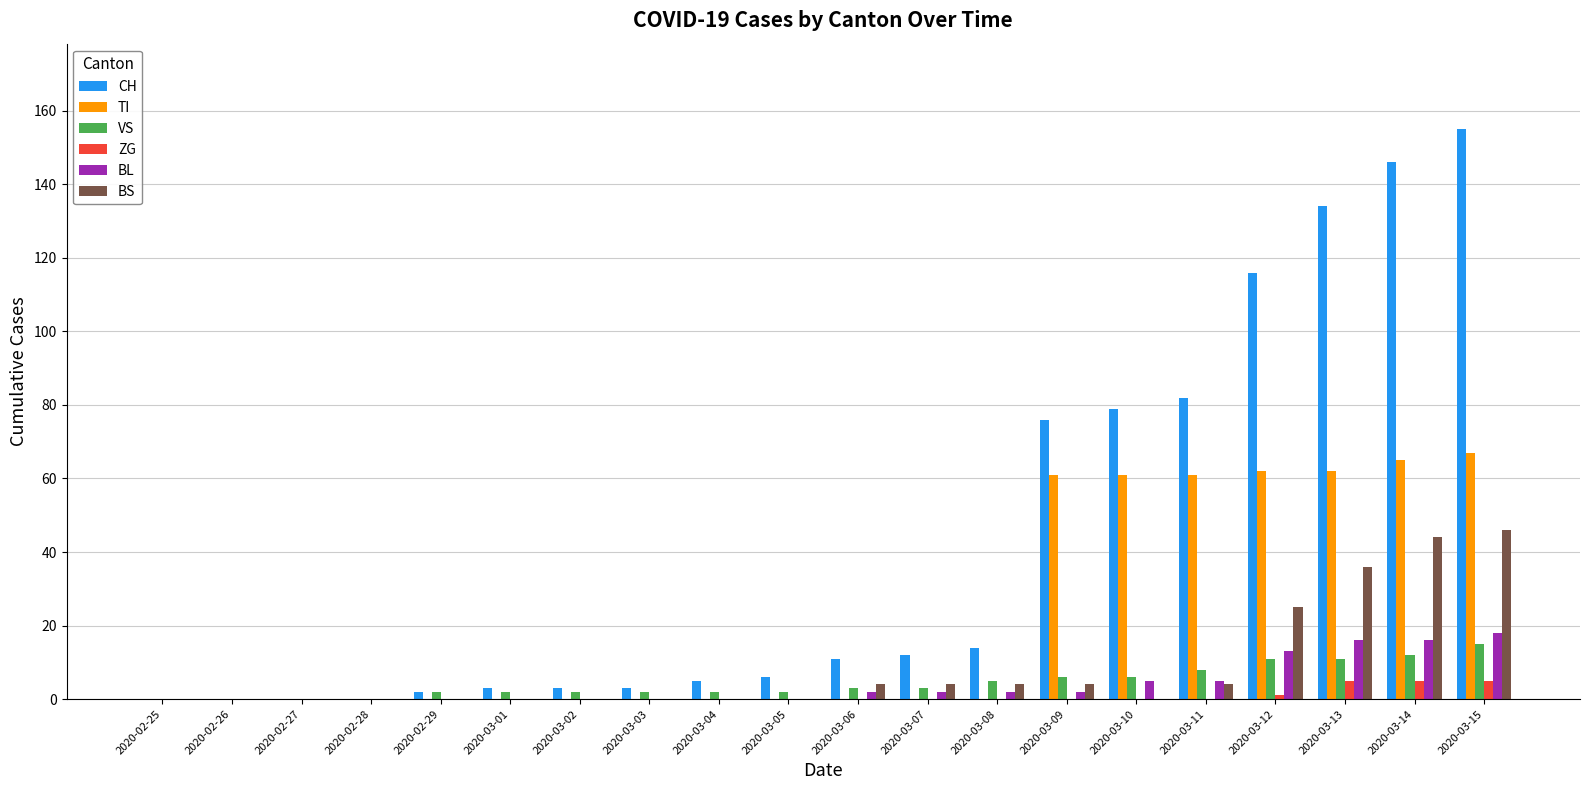

Are the bars horizontal?

No